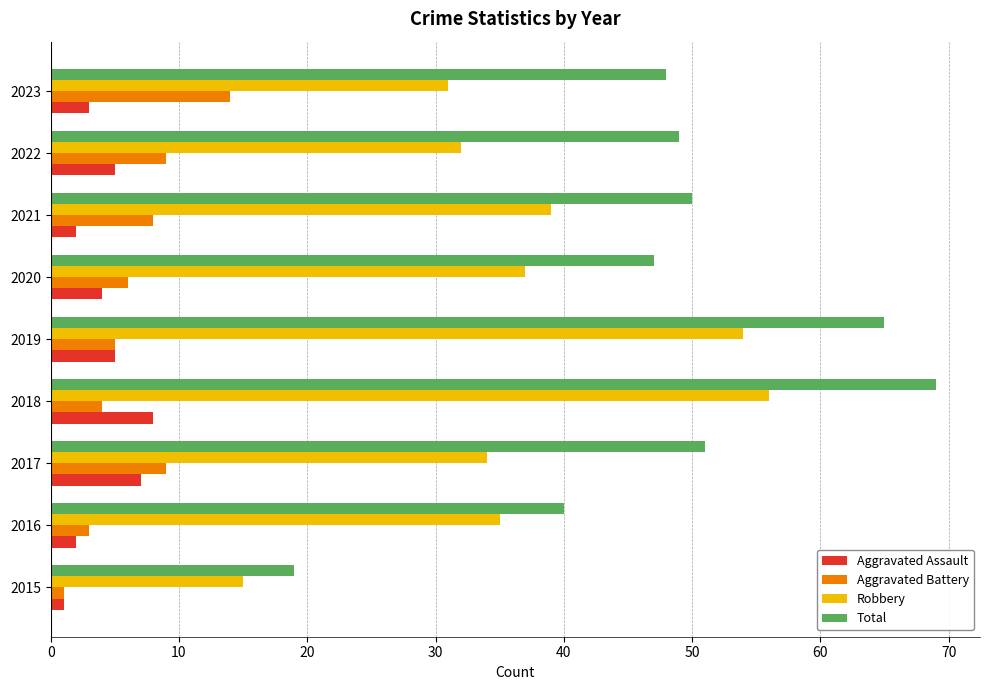

Which series has the largest total across all categories?

Total